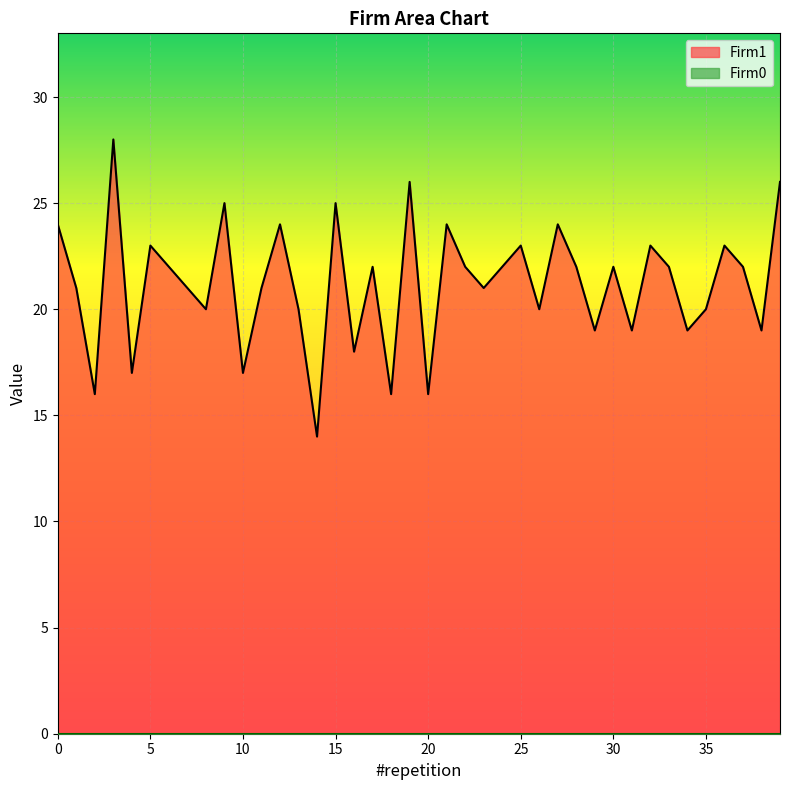

Which category has the lowest value across all series?

14